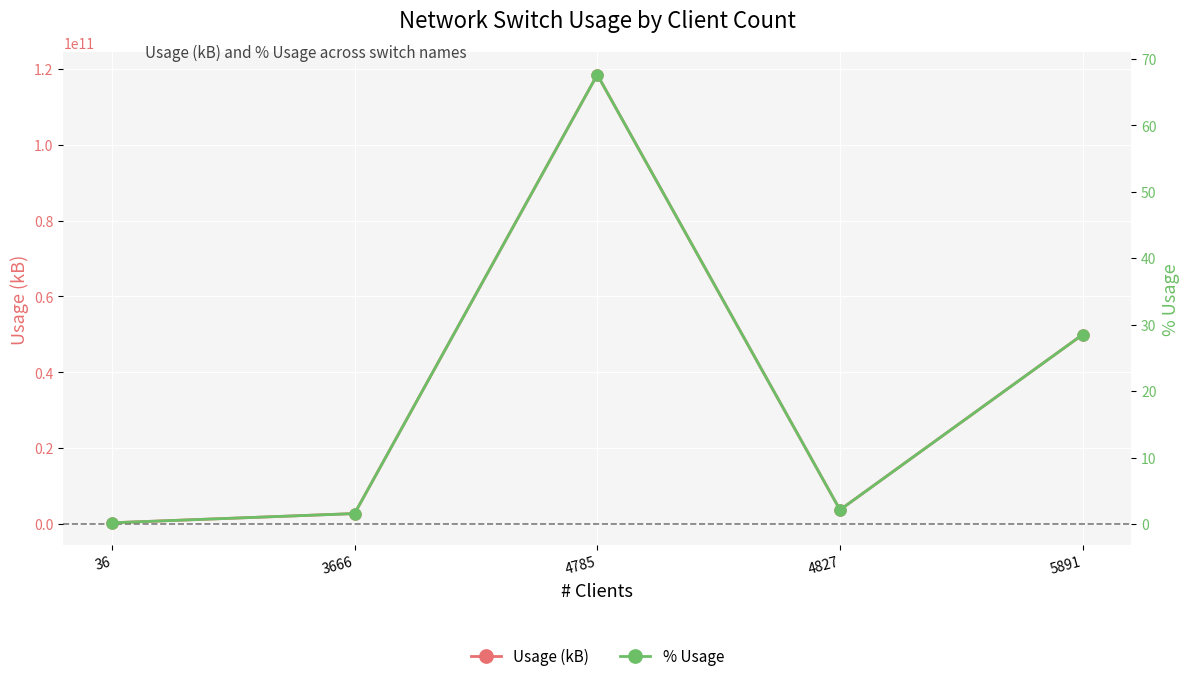

True or false: Usage (kB) has a value of 2182302057.0 at 4827.

False